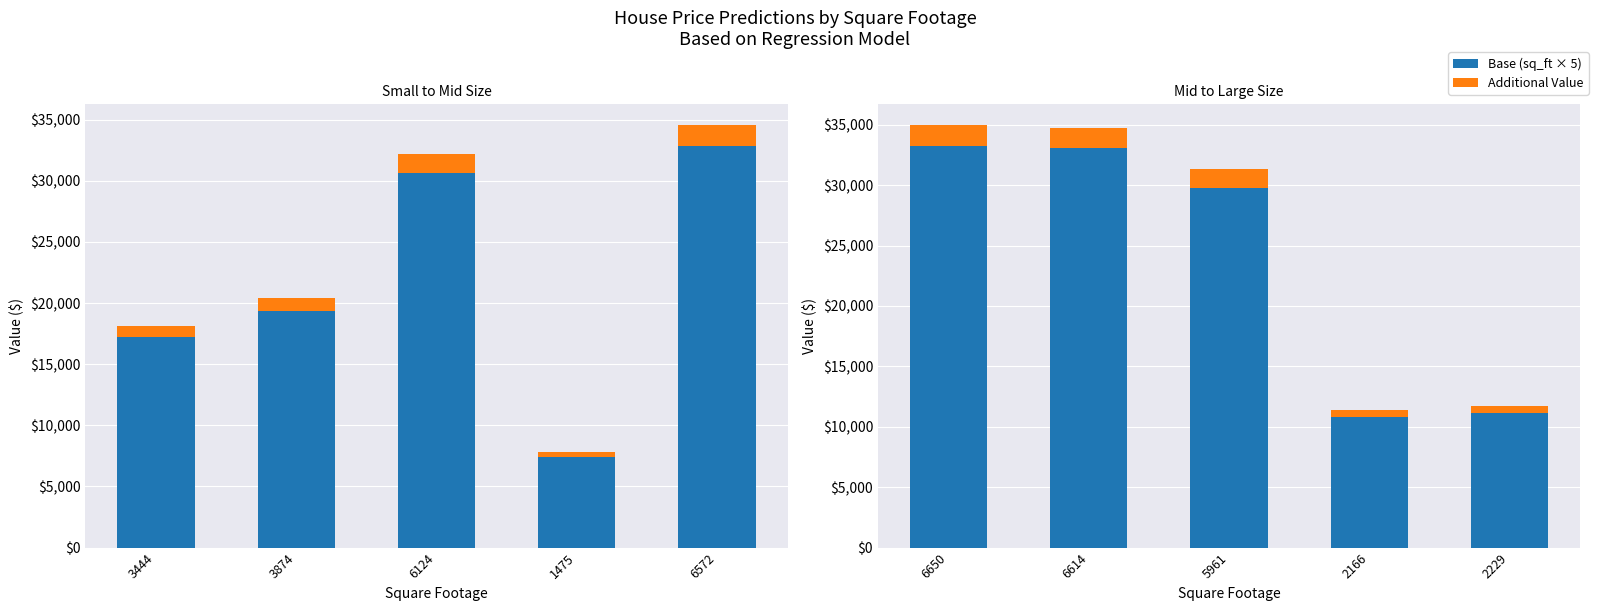

Does the chart contain any negative values?

No